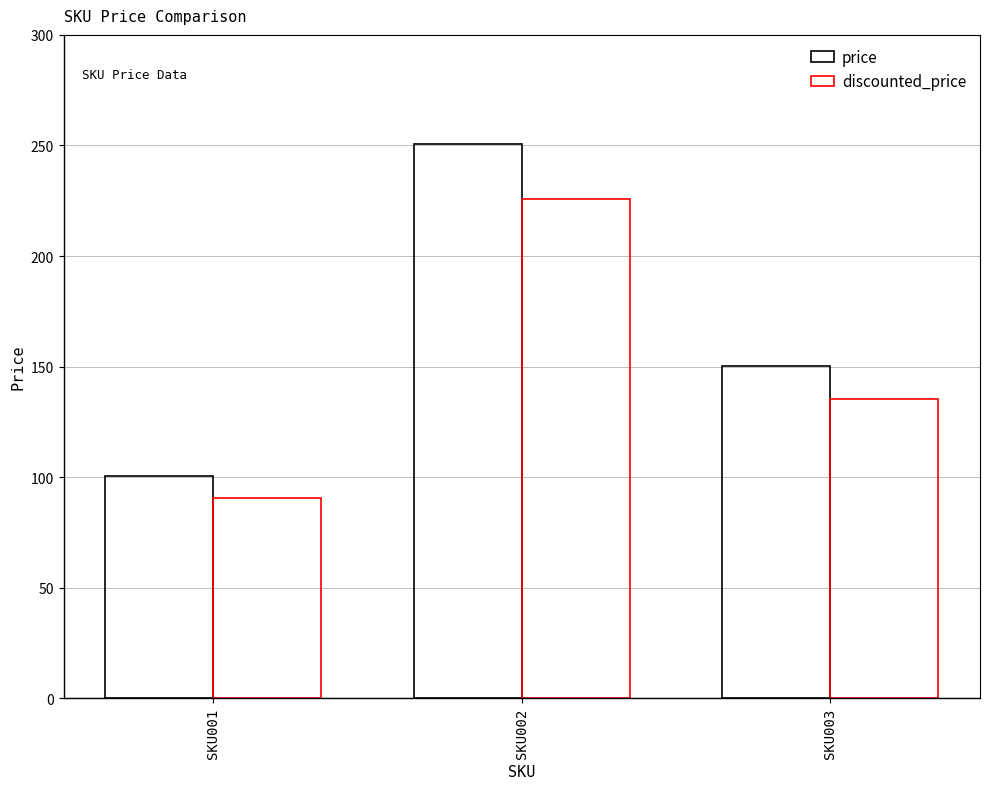

How many groups of bars are there?

3